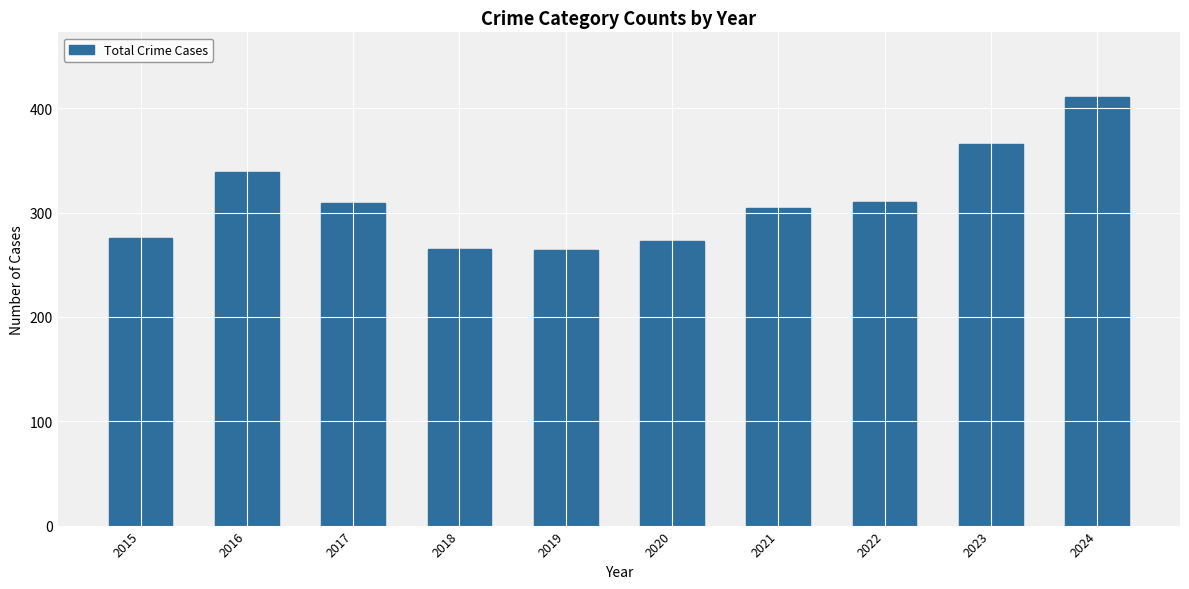

What is the ratio of the value at 2020 to the value at 2019?

1.0